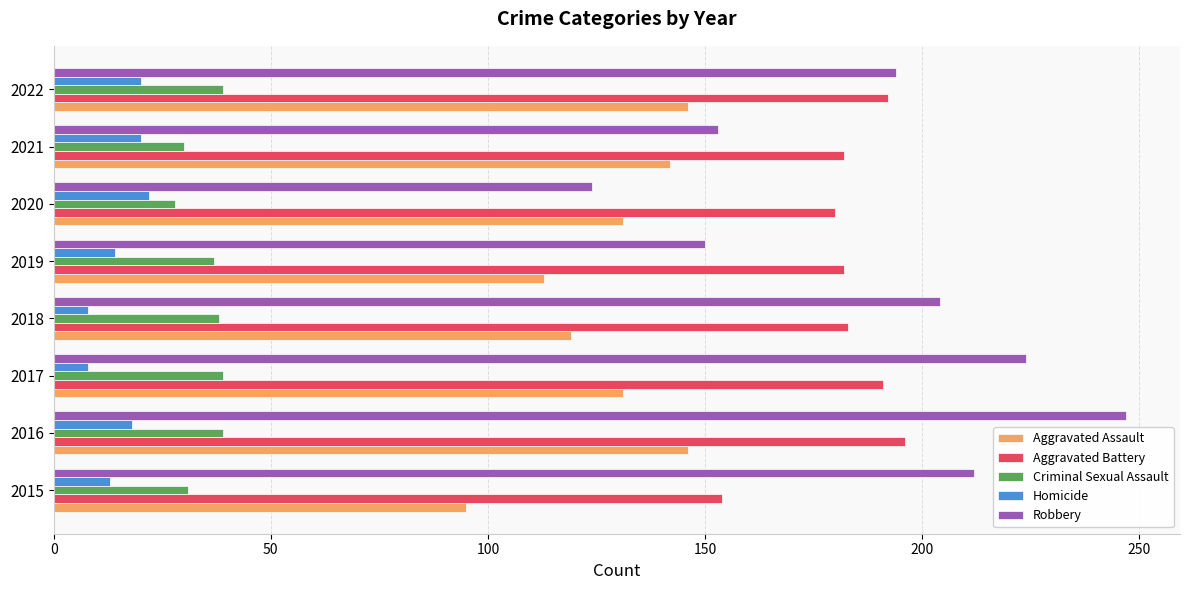

At how many categories does at least one series exceed 61?

8